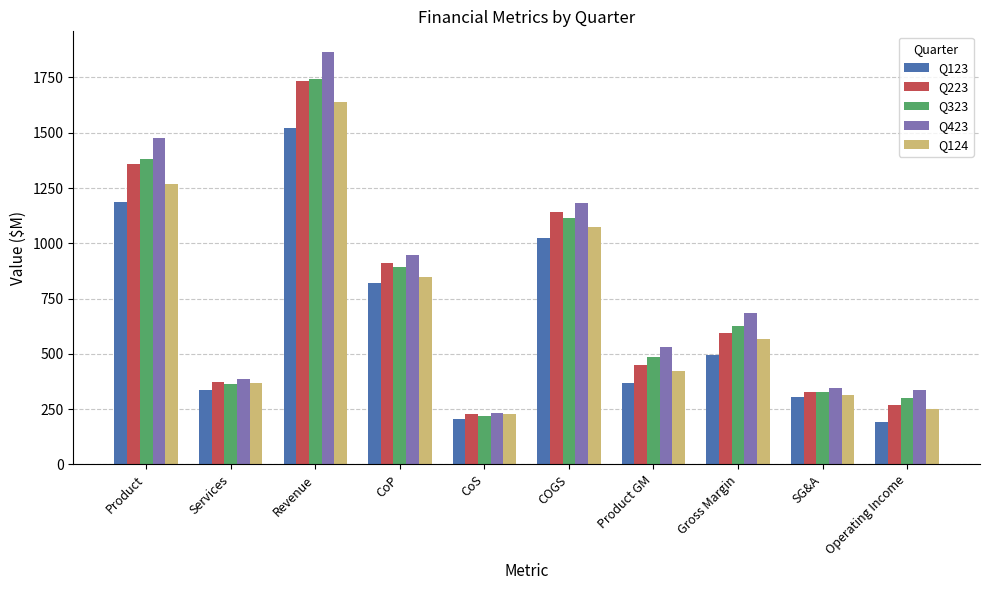

What is the highest value of the Q323 series?

1742.6